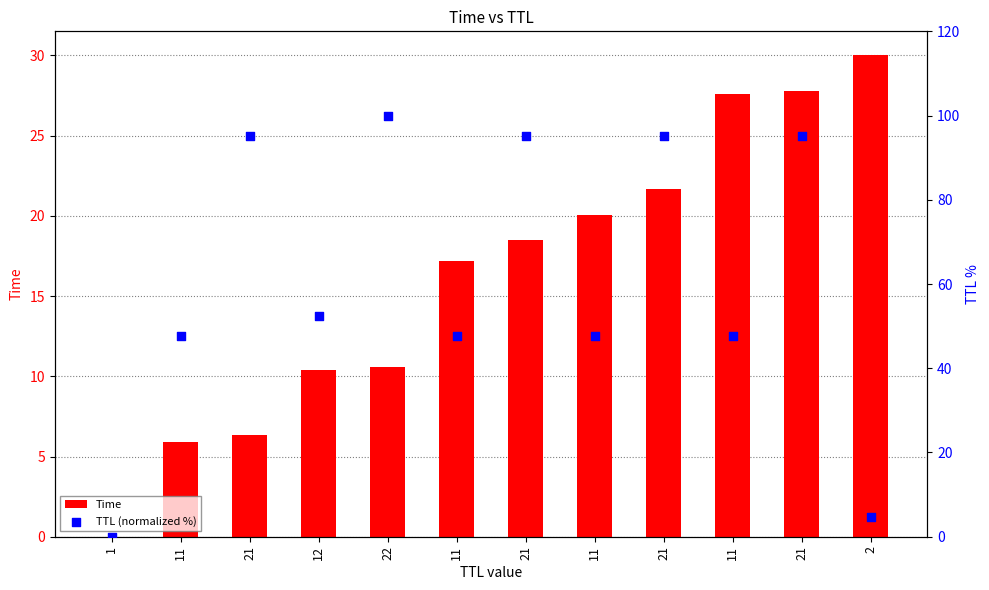

Which series has the largest total across all categories?

TTL (normalized %)